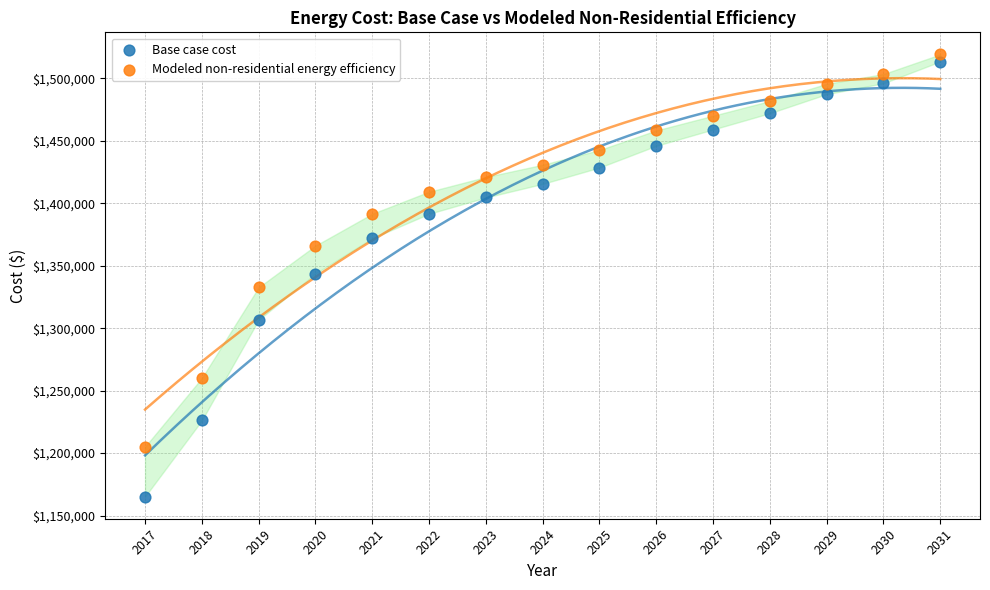

What are all the series names shown in the legend?

Base case cost, Modeled non-residential energy efficiency